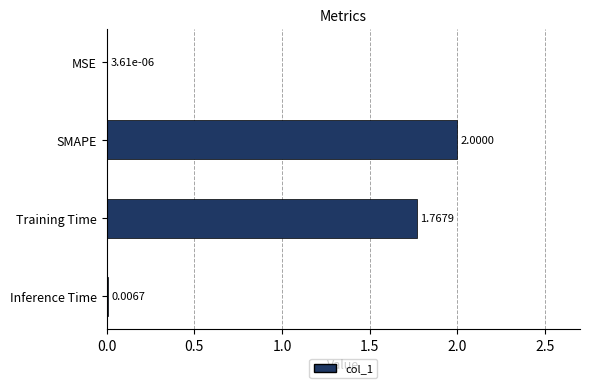

Where is the data nearest to the value 1?

Training Time